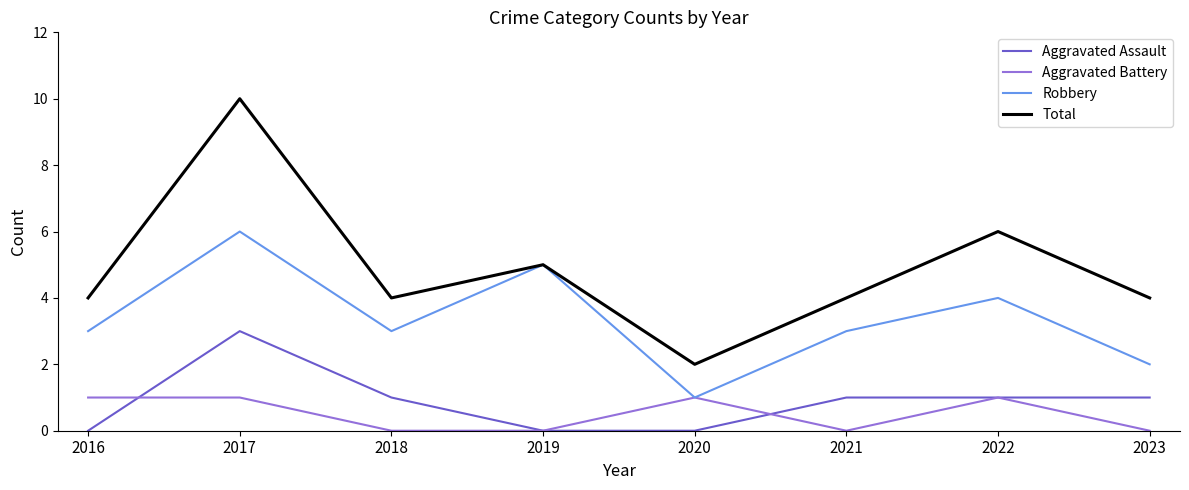

True or false: Robbery and Aggravated Assault cross at least once.

False